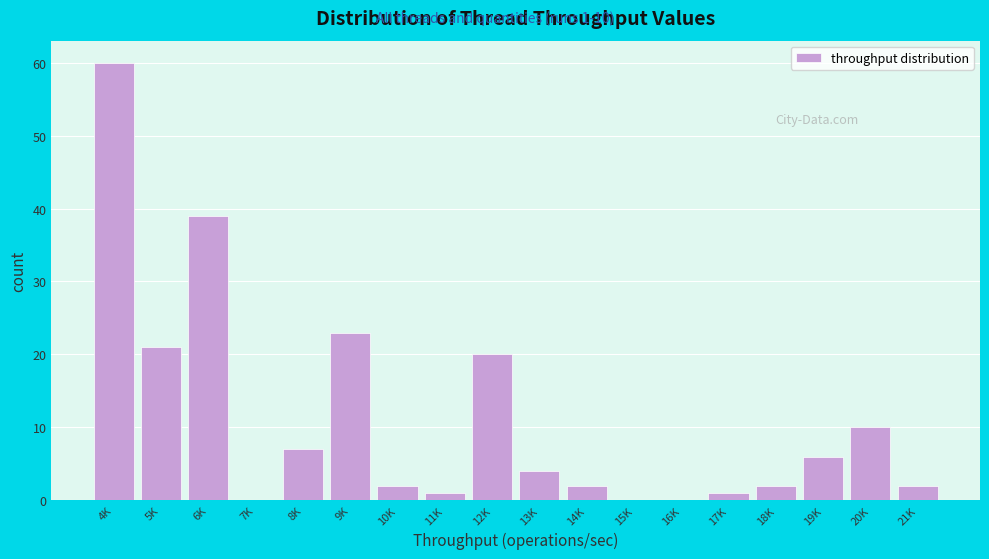

Reading right to left, what are all the values shown in this chart?

21K=2	20K=10	19K=6	18K=2	17K=1	16K=0	15K=0	14K=2	13K=4	12K=20	11K=1	10K=2	9K=23	8K=7	7K=0	6K=39	5K=21	4K=60